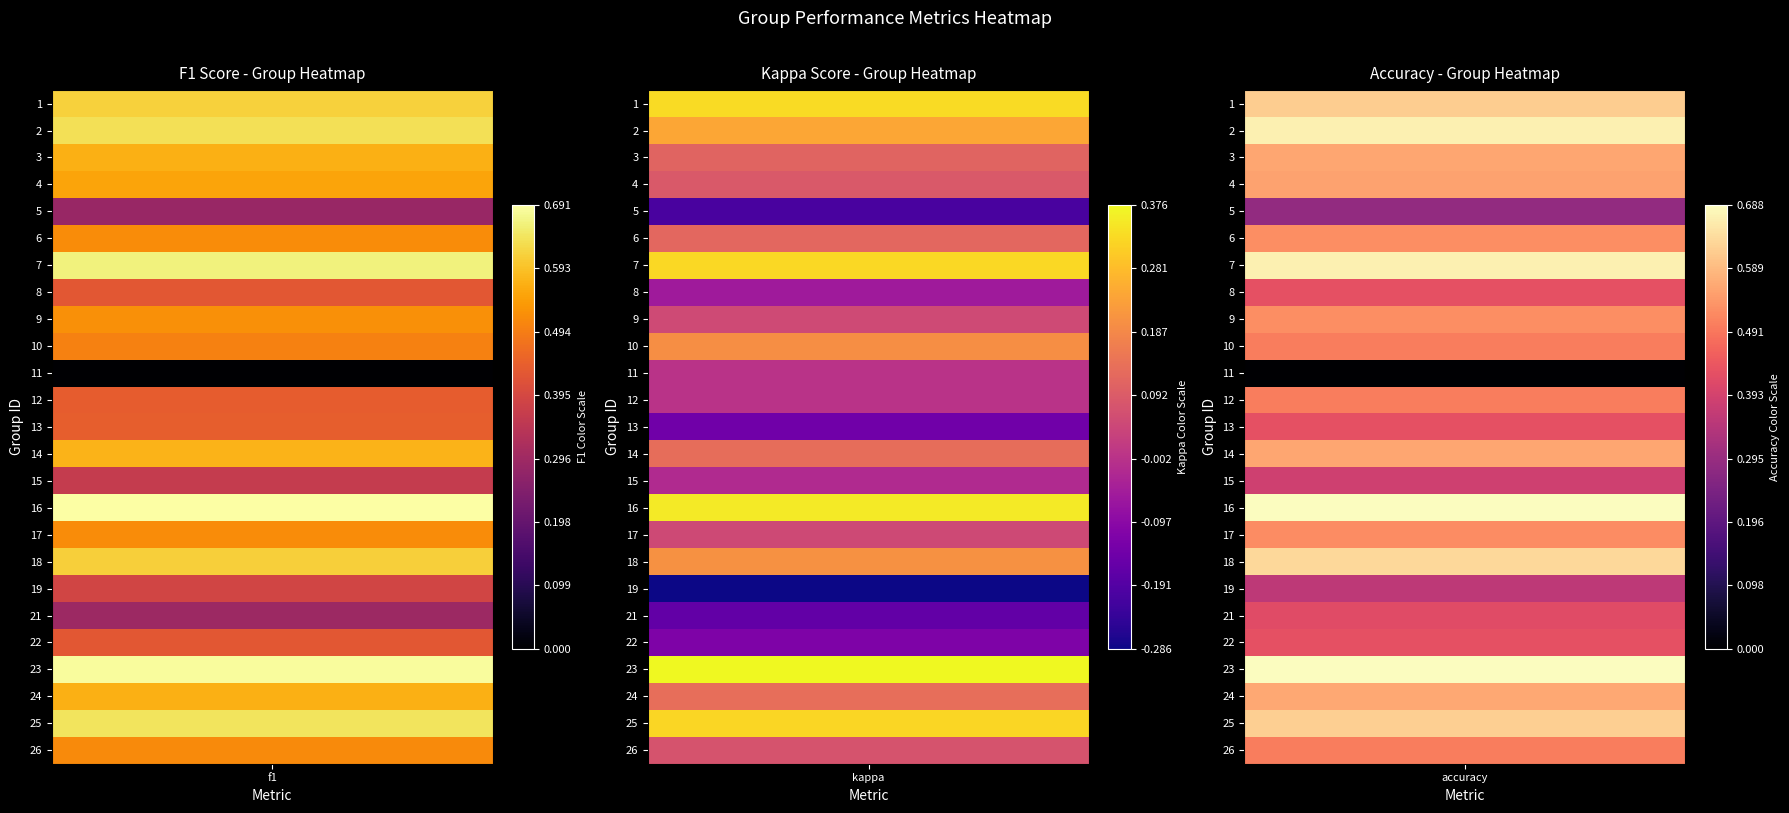

Is the value of 8 at 12 greater than the value of 23 at 5?

No